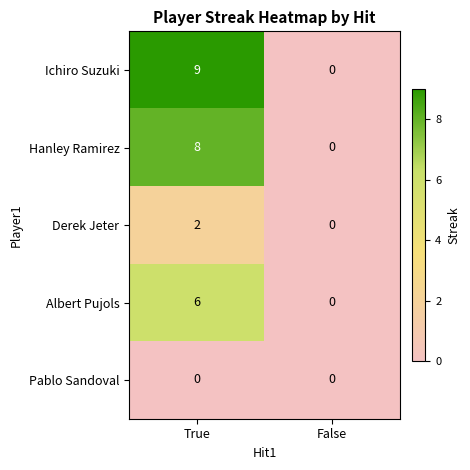

Rank the series by their maximum value, from lowest to highest.

Pablo Sandoval, Derek Jeter, Albert Pujols, Hanley Ramirez, Ichiro Suzuki